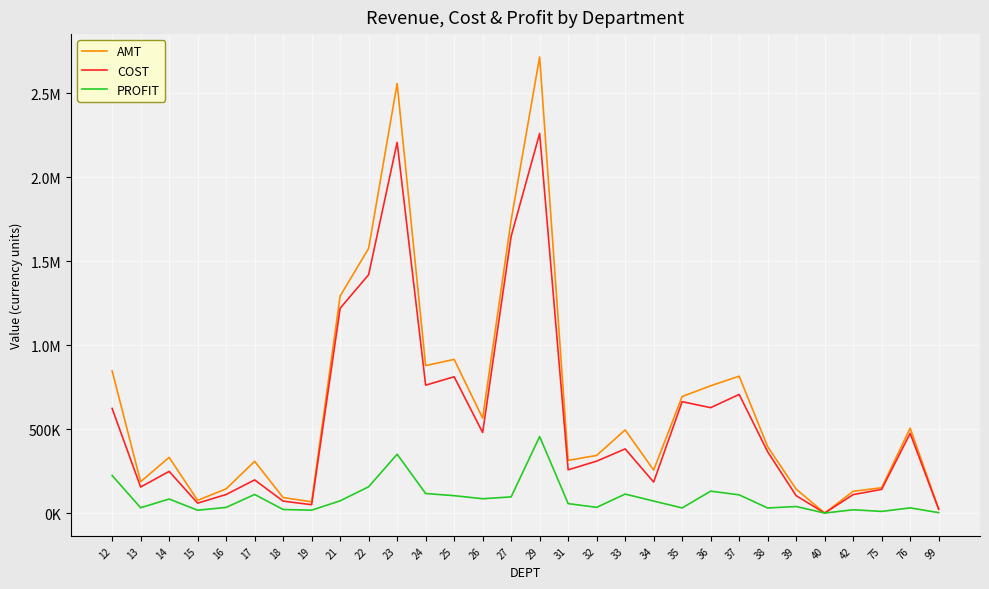

What is the spread (max minus min) of values at 38?

364856.0